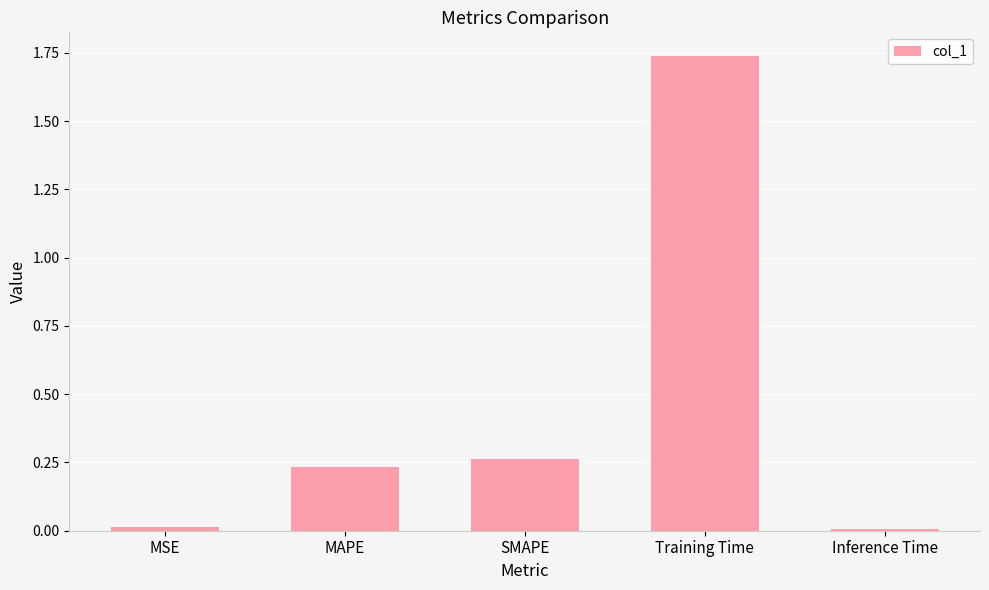

Which label corresponds to the largest value in the chart?

Training Time